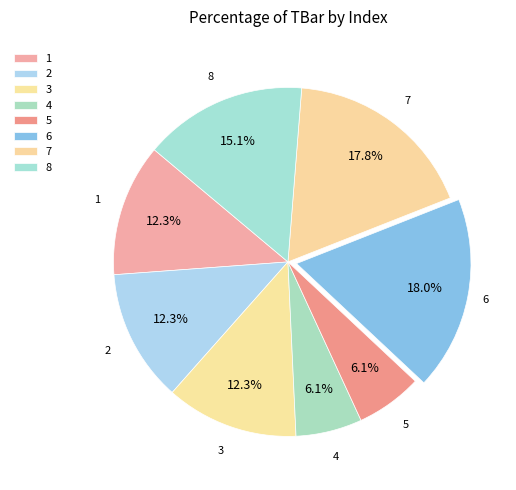

What percentage is the 5 slice, to the nearest percent?

6%